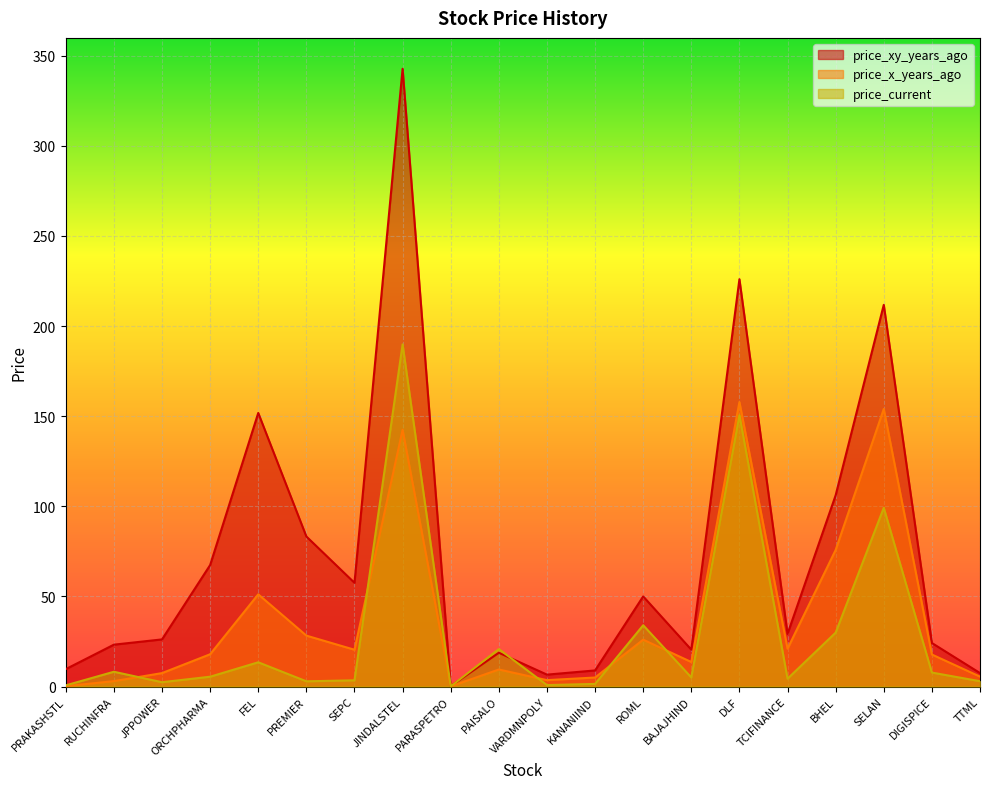

What are all the series names shown in the legend?

price_xy_years_ago, price_x_years_ago, price_current